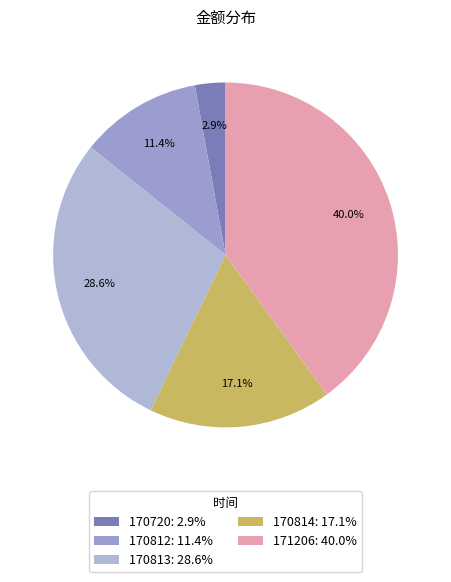

Does 170813 account for over 50% of the chart?

No